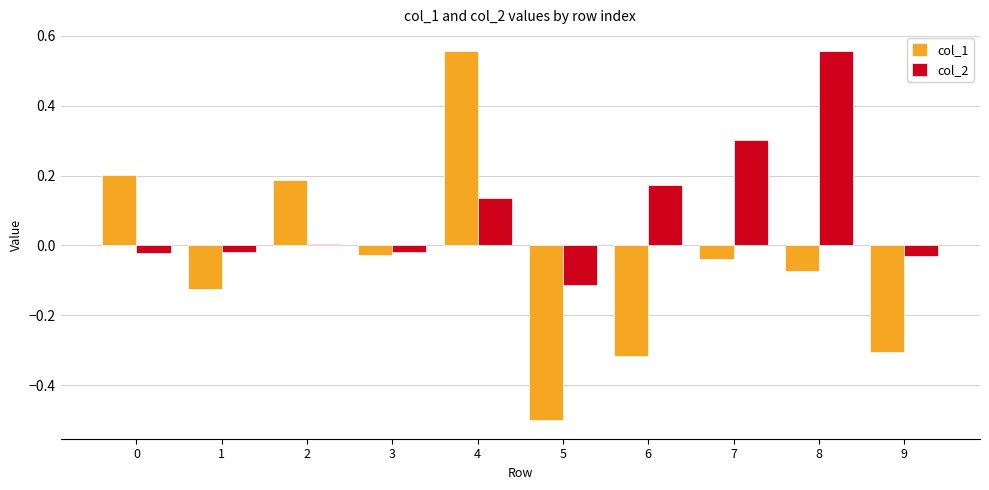

What is the difference between the col_2 values at 3 and 7?

0.3